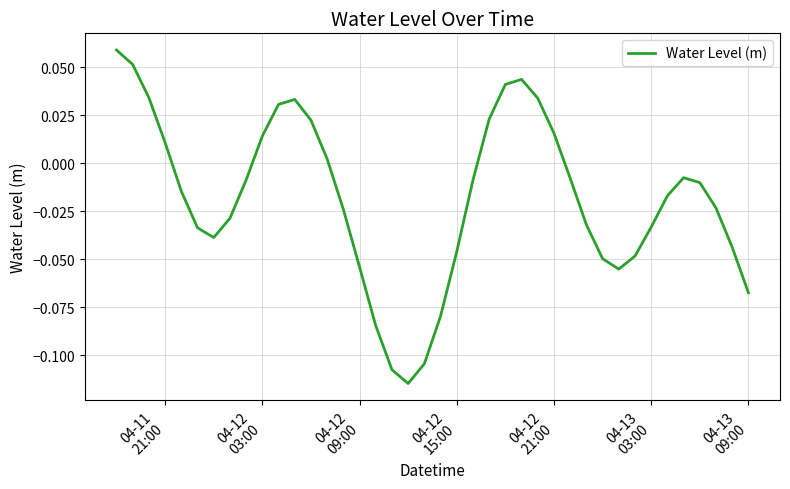

How many lines are shown in the chart?

1